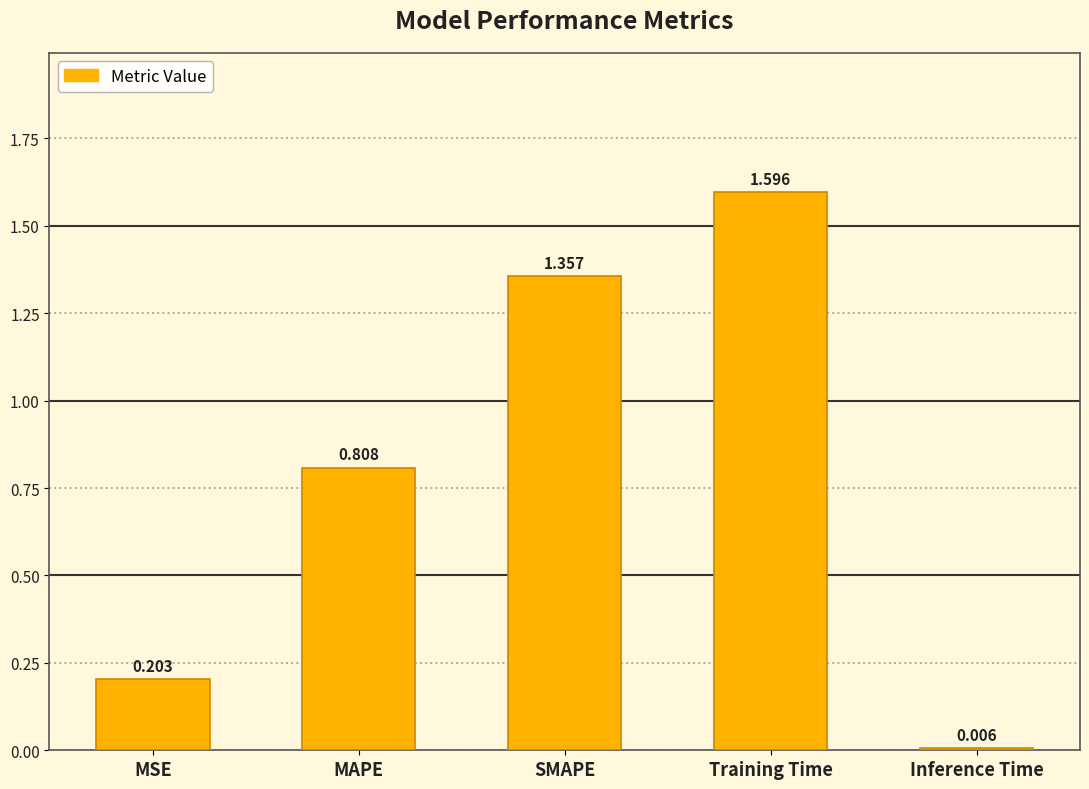

Which label corresponds to the smallest value in the chart?

Inference Time